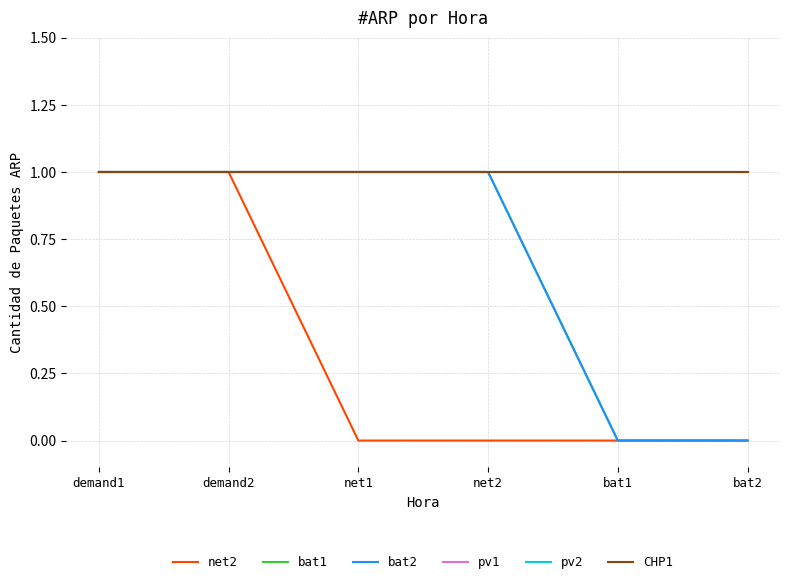

True or false: bat2 has more than 2 interior local peaks.

False